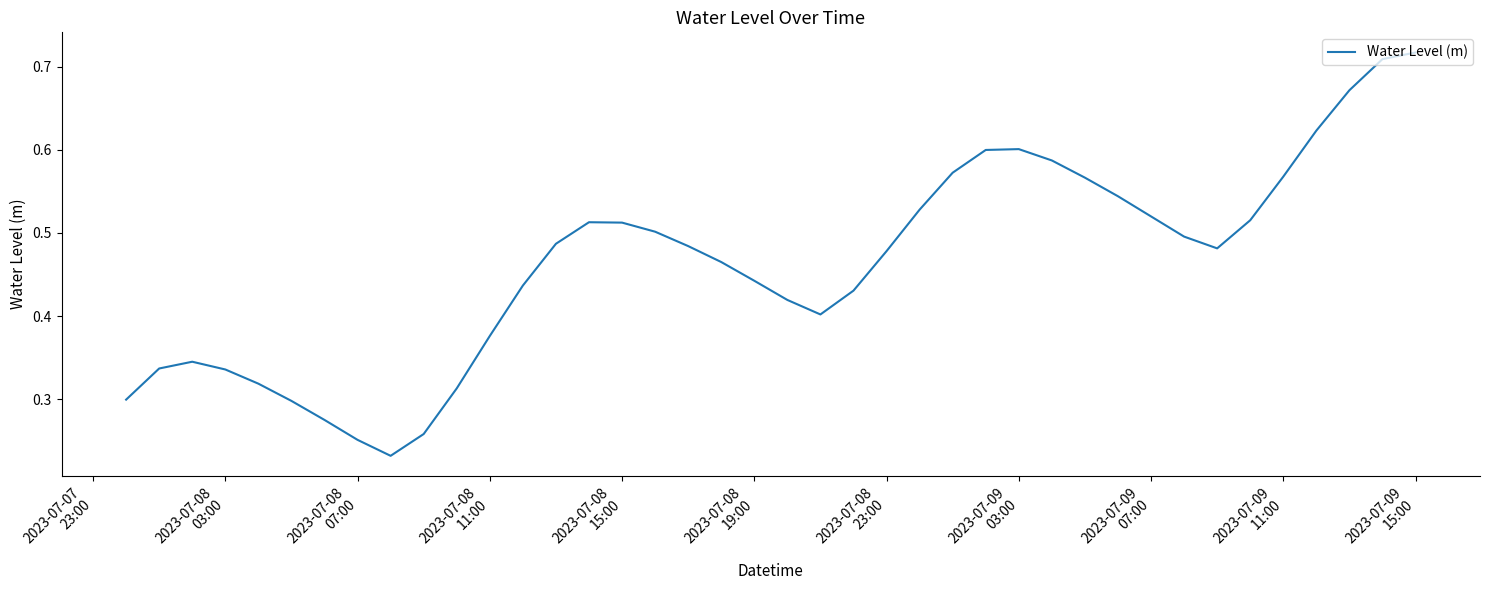

True or false: the data has more than 1 interior local peaks.

True